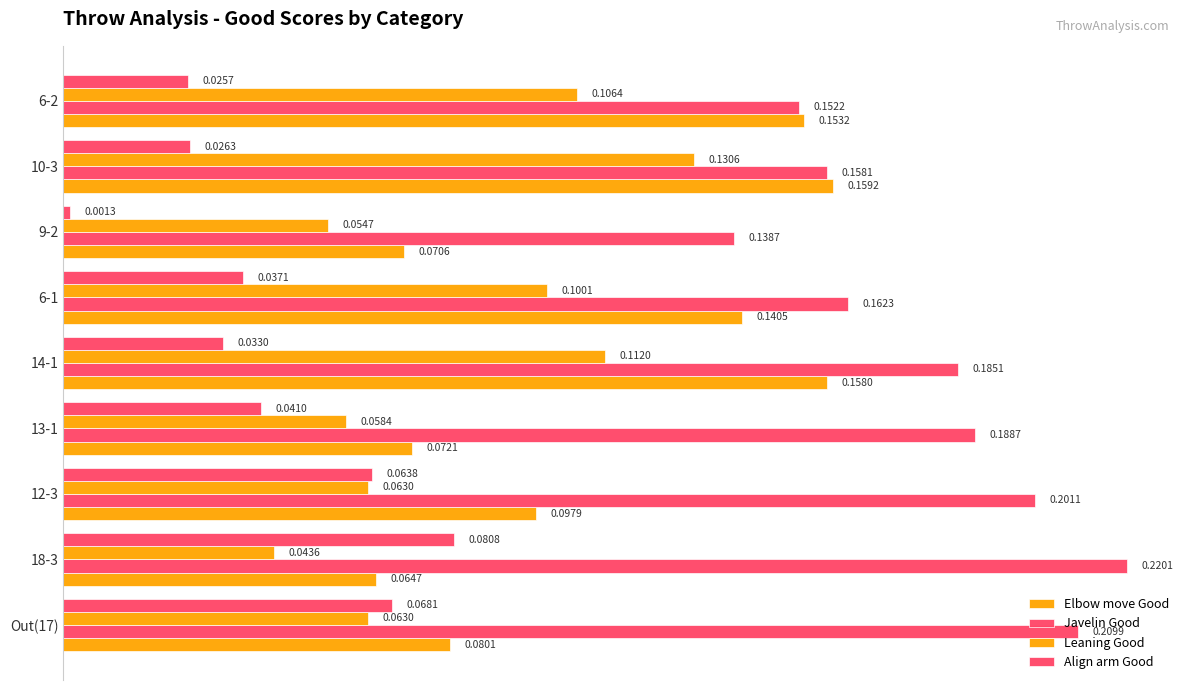

How many distinct data groups are displayed?

4